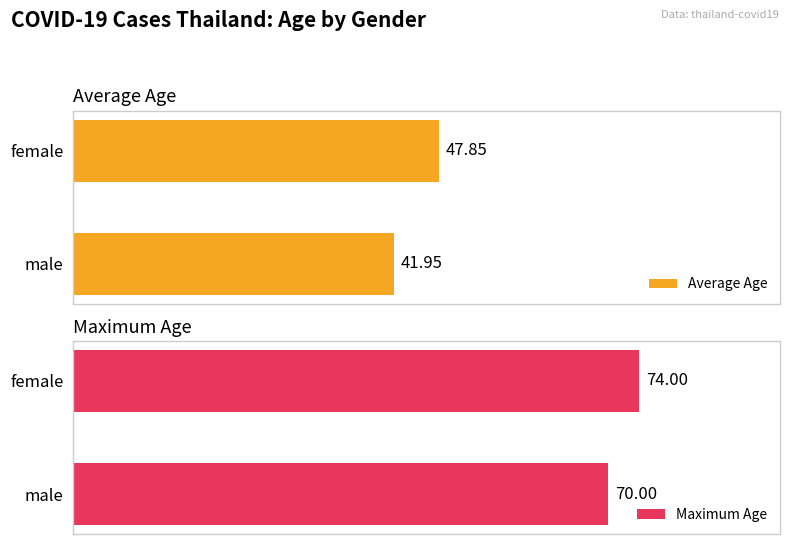

At which label is Maximum Age closest to 72?

male